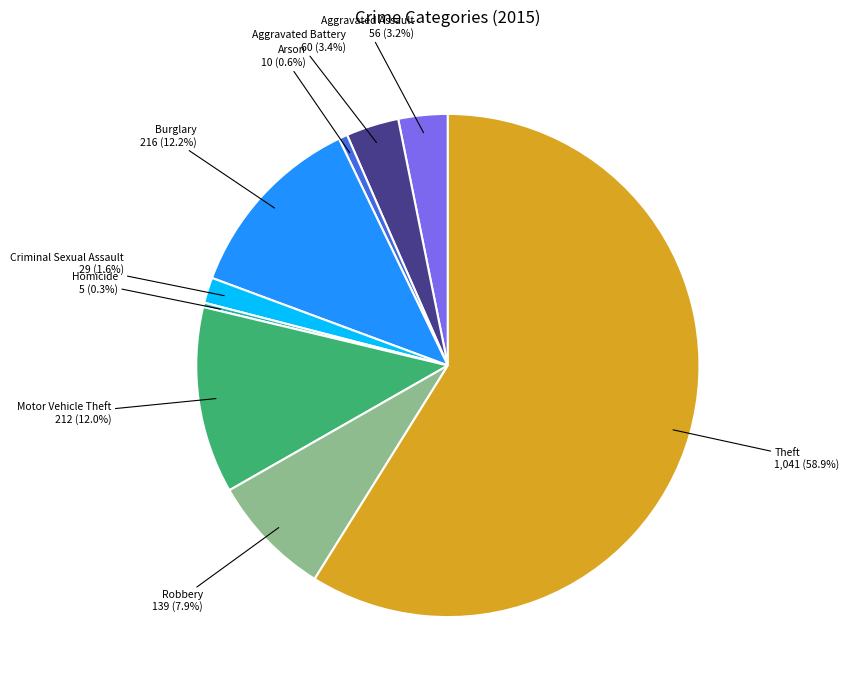

Count the number of slices in the pie.

9